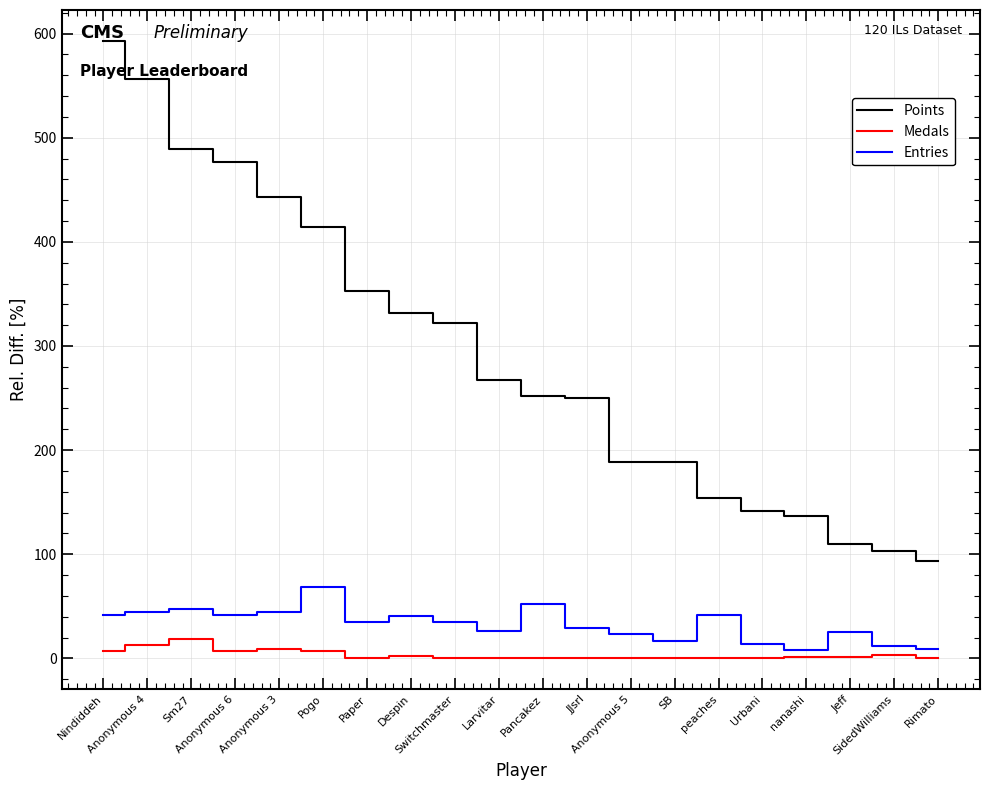

What are all the series names shown in the legend?

Points, Medals, Entries